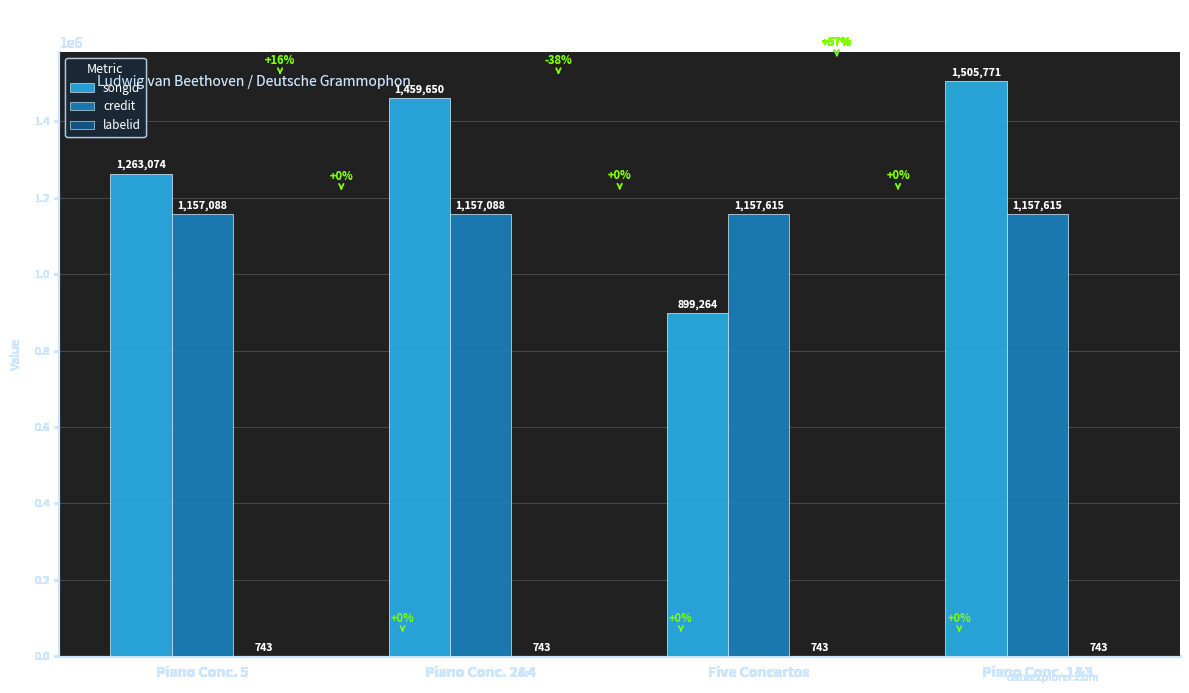

Is the value of credit at Piano Conc. 1&3 greater than the value of songid at Piano Conc. 5?

No